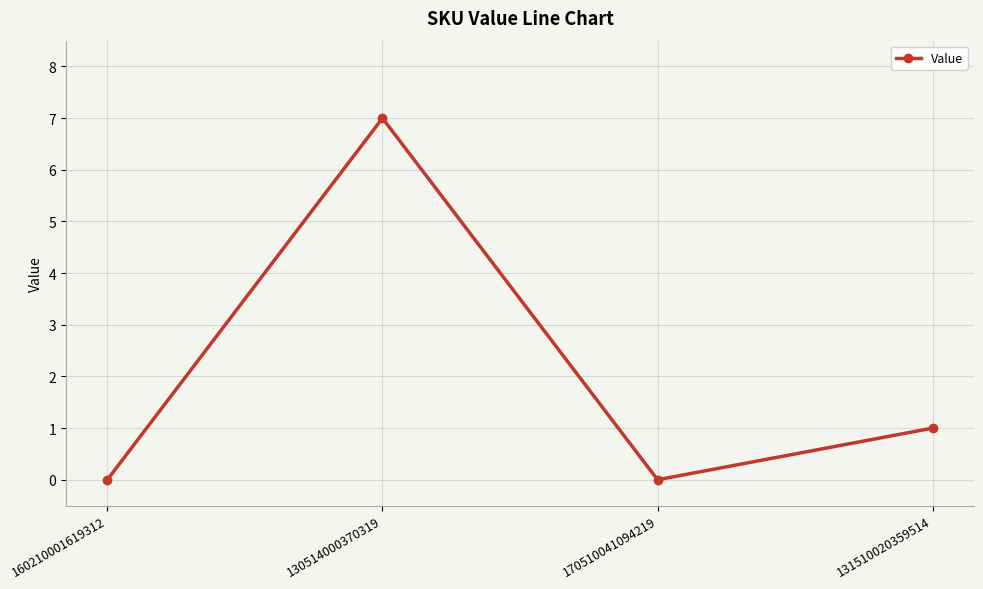

What position from the left is 160210001619312?

1